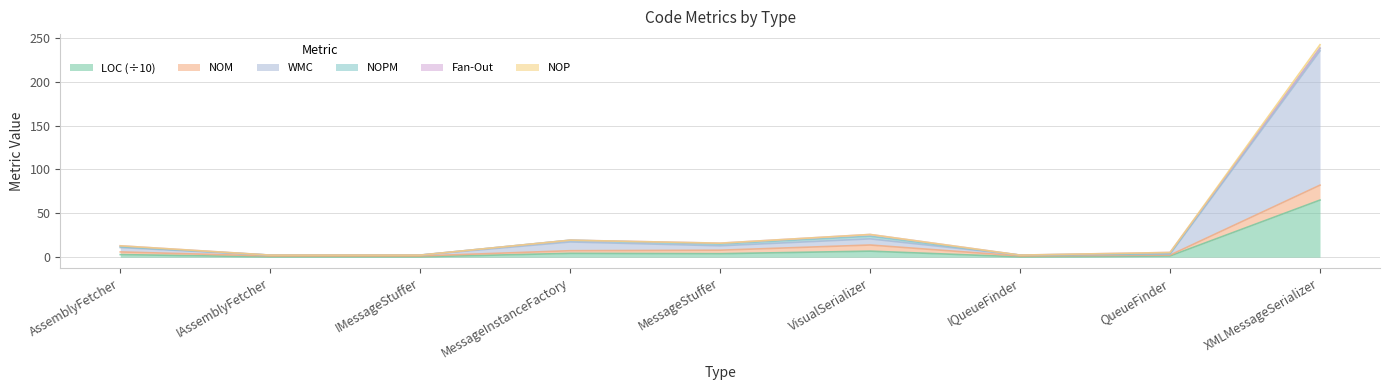

At which label is NOP closest to 120?

VisualSerializer